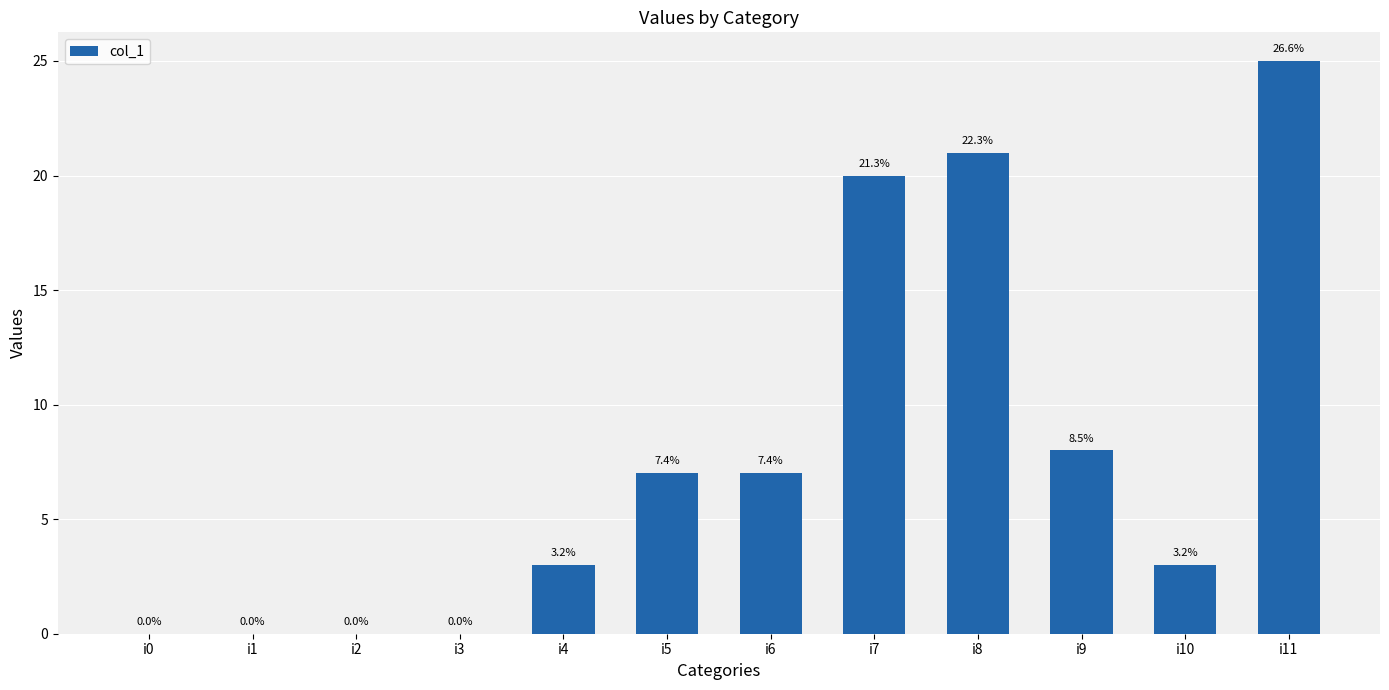

Read the value at i9.

8